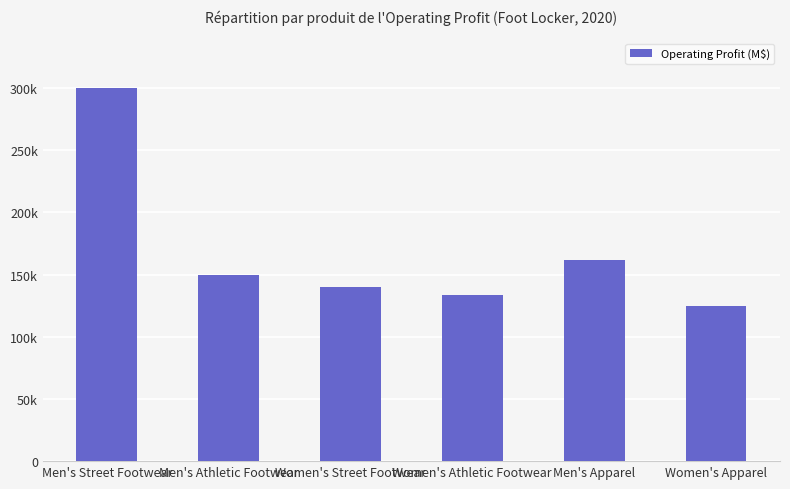

Reading left to right, what are all the values shown in this chart?

Men's Street Footwear=300000	Men's Athletic Footwear=150000	Women's Street Footwear=140000	Women's Athletic Footwear=133875	Men's Apparel=162000	Women's Apparel=125000